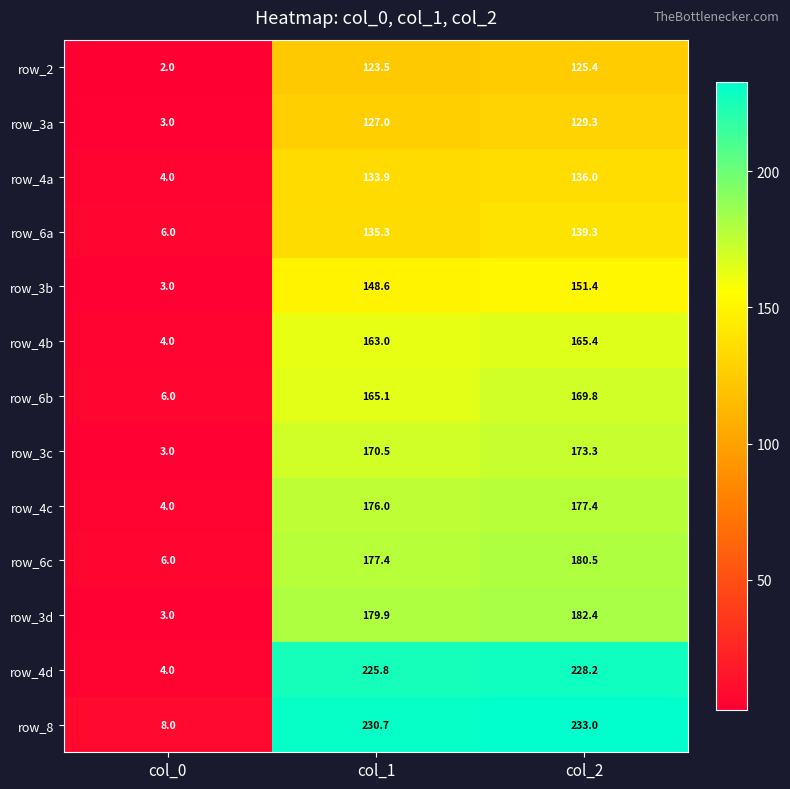

What value does the row_4b series have at col_0?

4.0